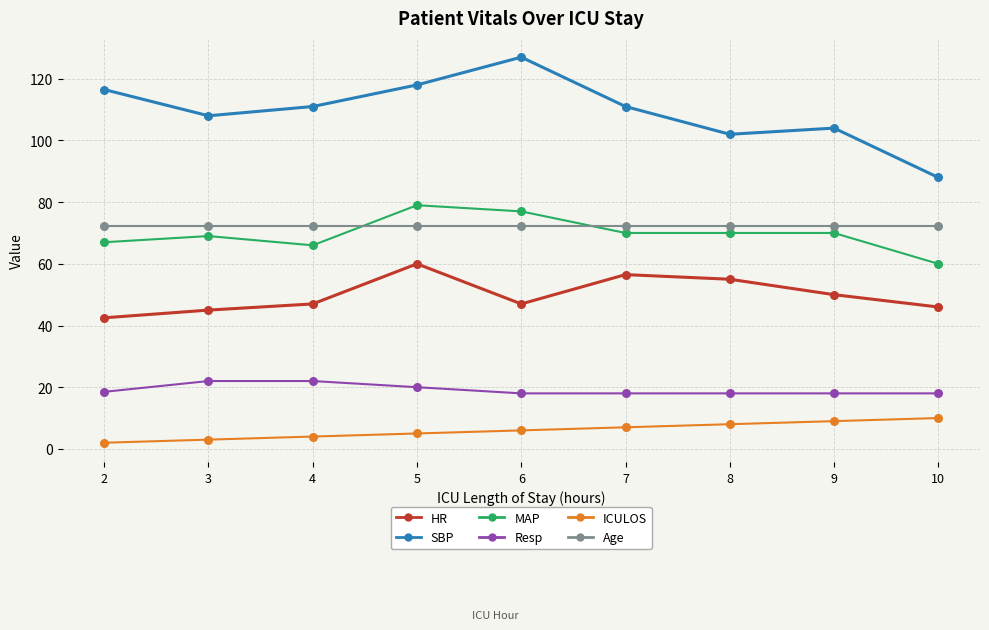

At how many categories does at least one series exceed 62?

9